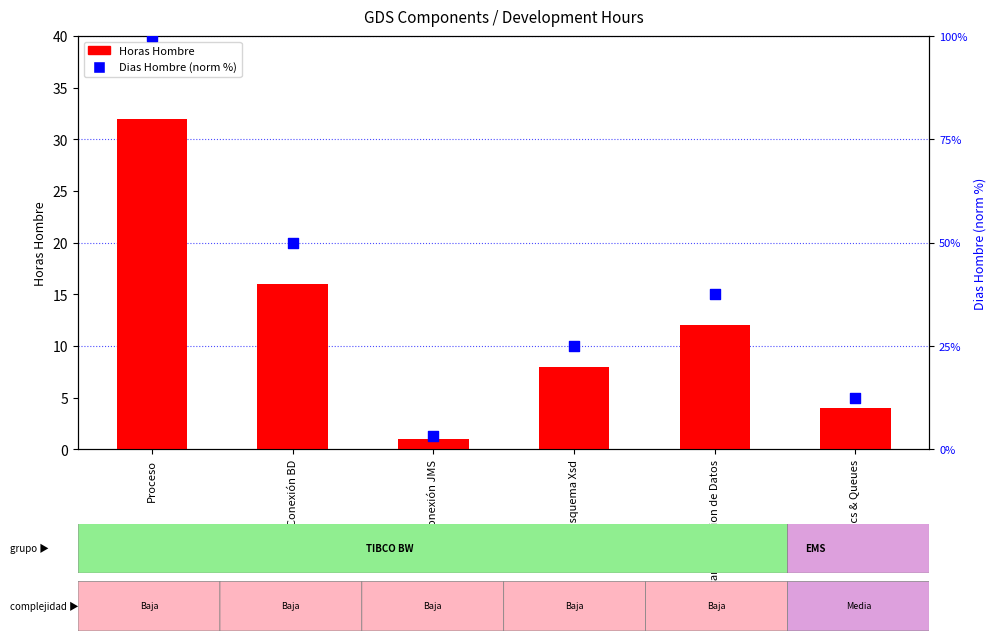

At how many categories does at least one series exceed 26?

3